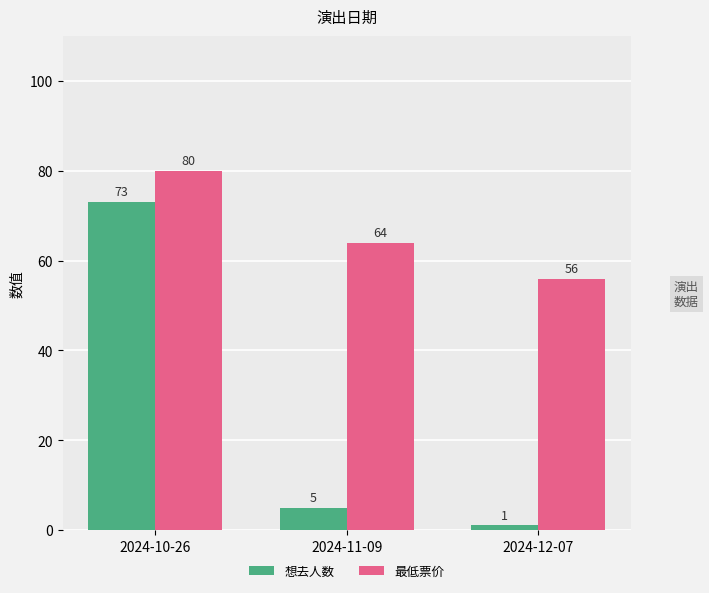

What is the difference between the second highest and minimum values in the 最低票价 series?

8